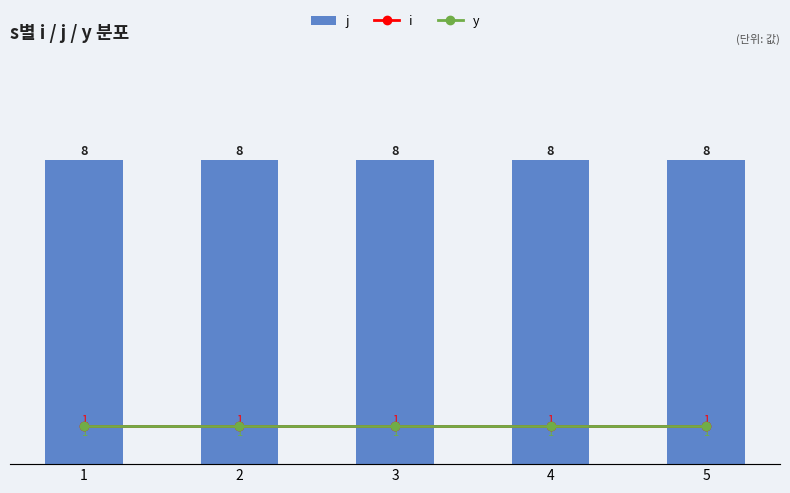

The value of i at 3 is 0. True or false?

False